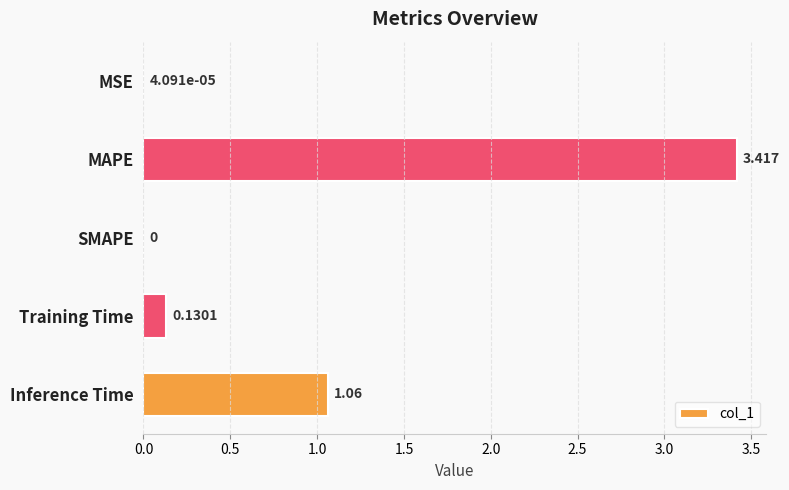

Where is the data nearest to the value 1?

Inference Time